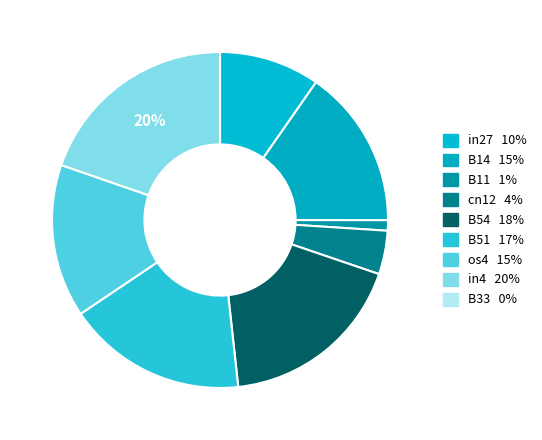

Which has a higher value, B33 or in4?

in4